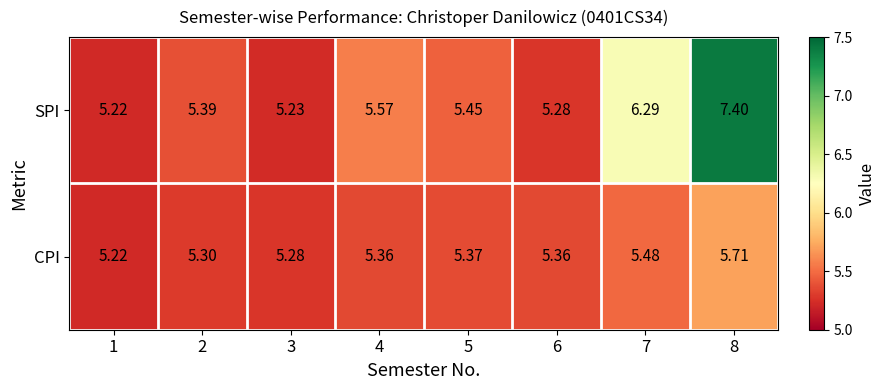

Rank the series by their average value, from highest to lowest.

SPI, CPI